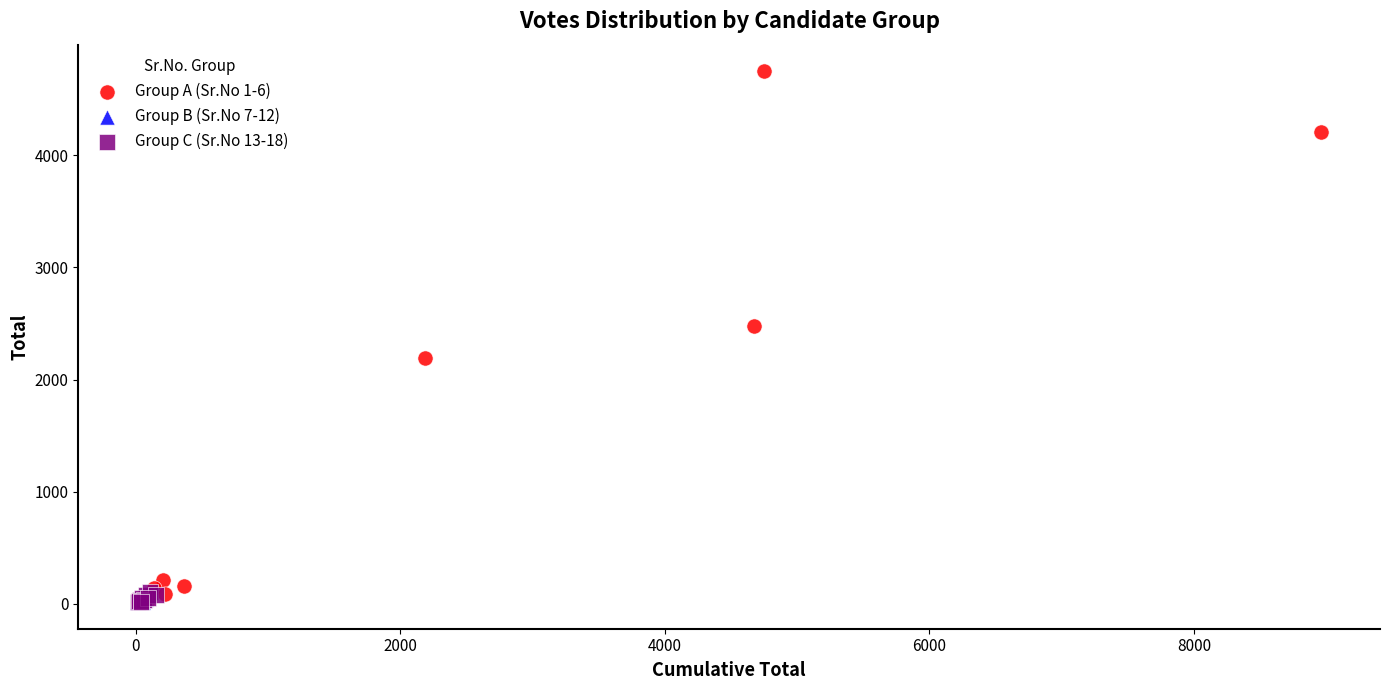

Which series has the widest spread of Y values?

Group A (Sr.No 1-6)